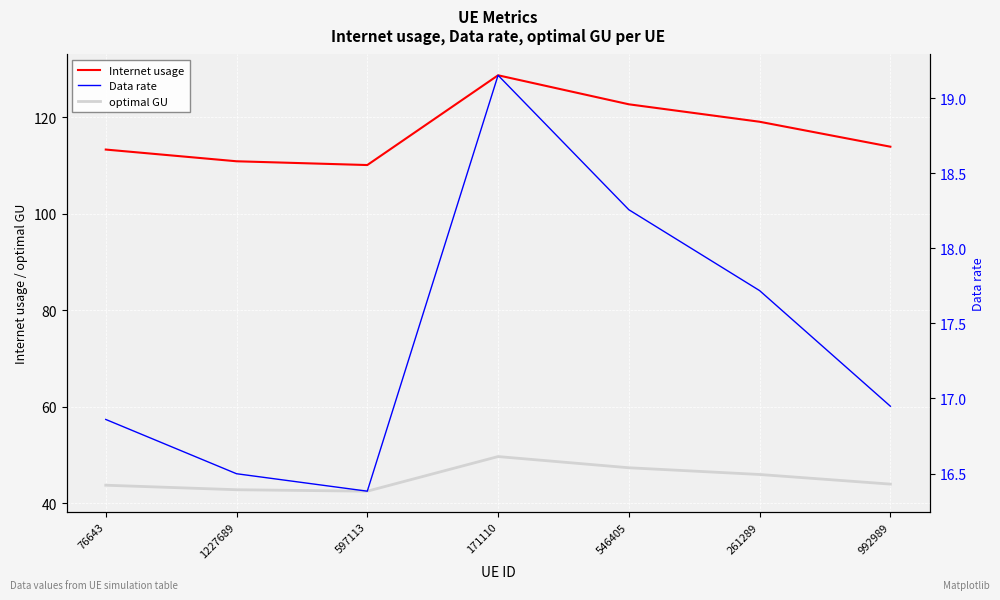

Which category has the lowest value across all series?

597113